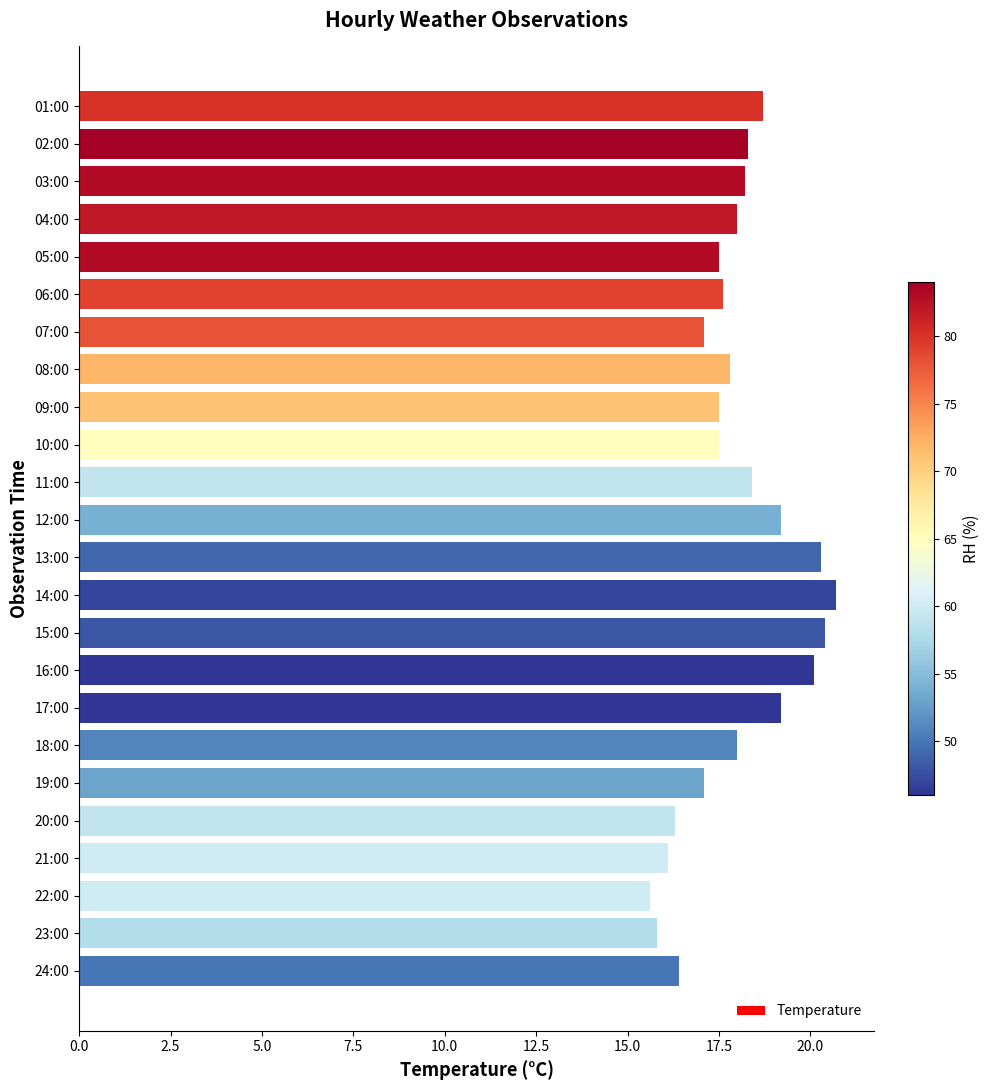

Which has a higher value, 13:00 or 03:00?

13:00